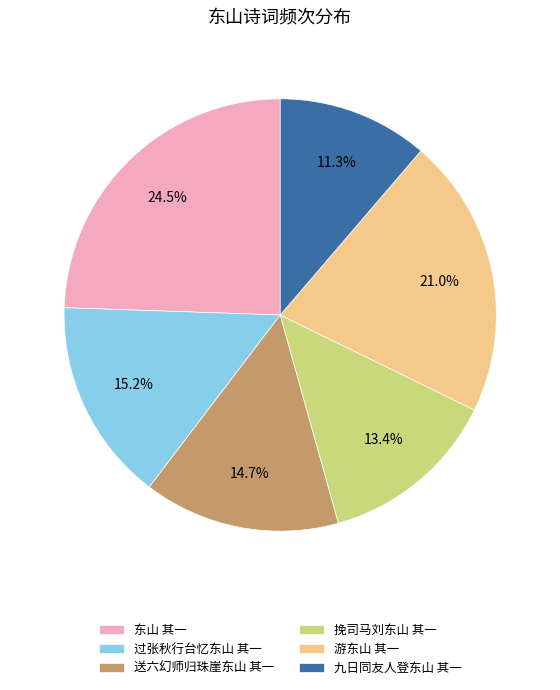

Does 挽司马刘东山 其一 represent more than half of the total?

No